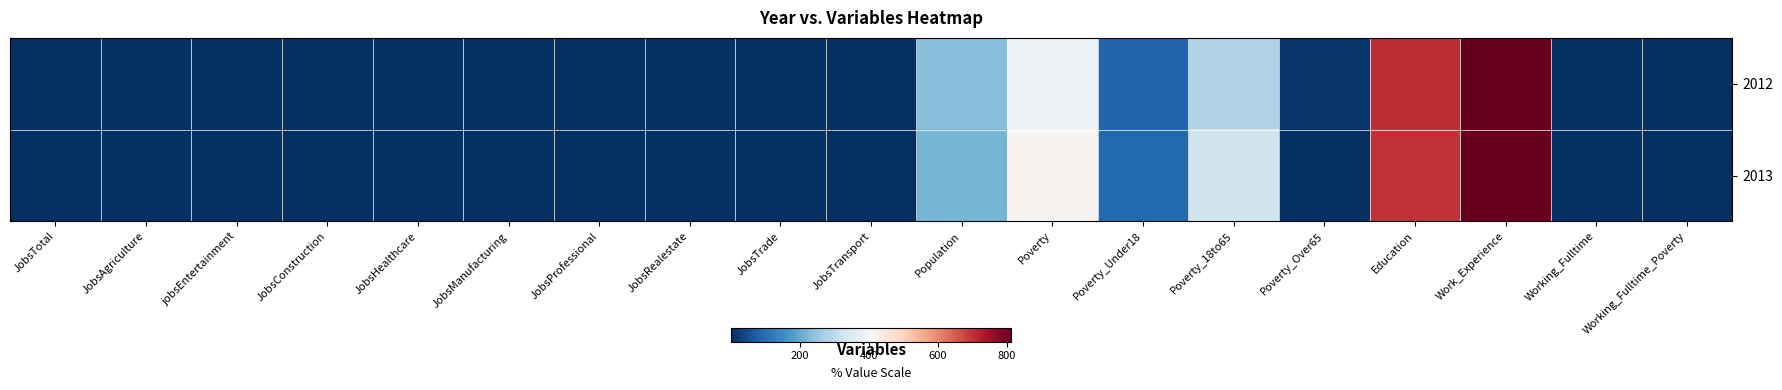

Which series has the largest total across all categories?

2013